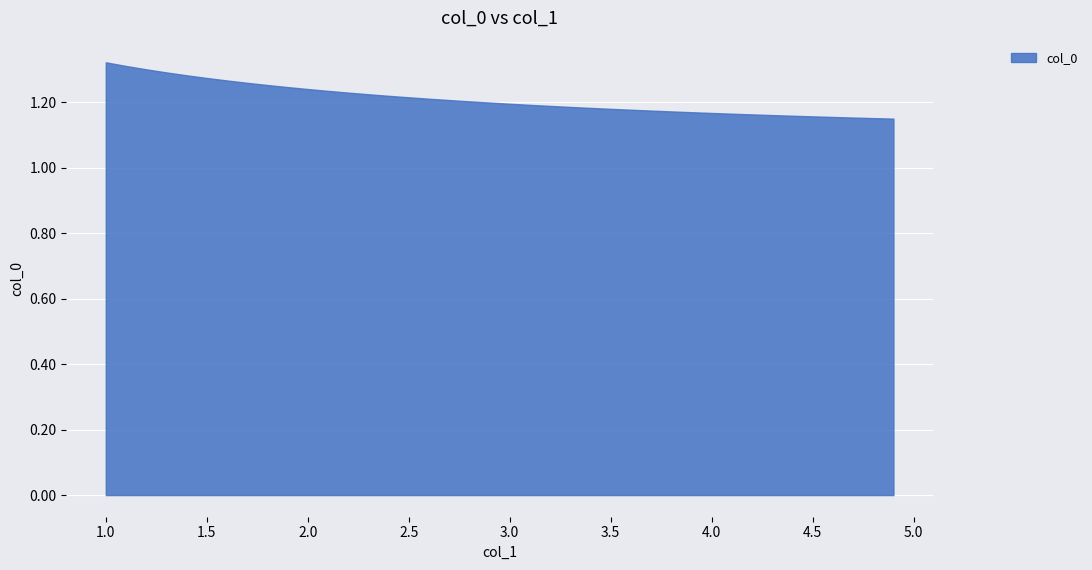

How many values are between 1 and 2?

40